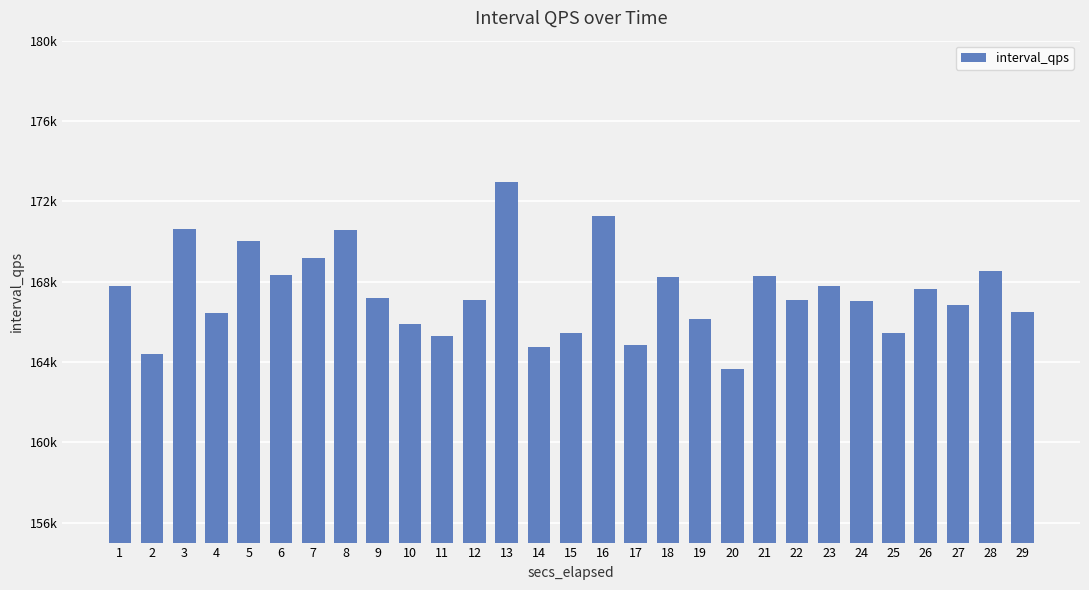

Reading right to left, extract all data points from this chart.

166487	168509	166822	167622	165429	167012	167785	167073	168291	163652	166142	168248	164846	171254	165461	164760	172962	167074	165303	165899	167191	170553	169186	168332	170033	166440	170635	164409	167784